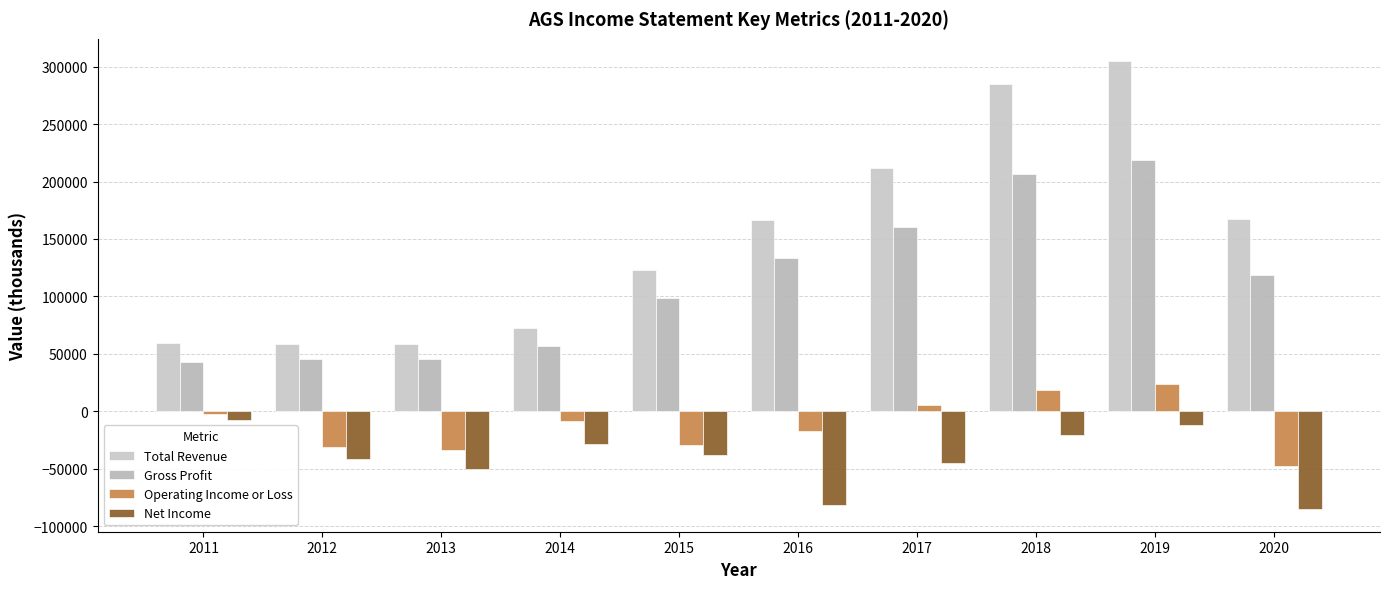

What is the difference between the second highest and second lowest values in the Total Revenue series?

226700